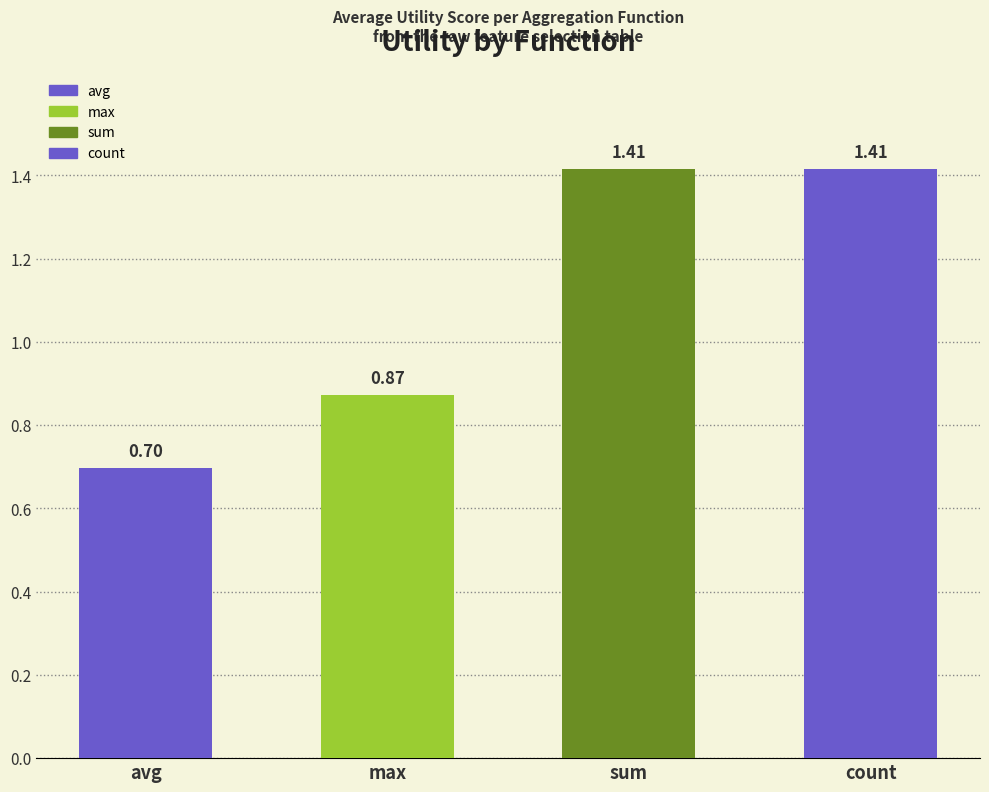

How many data points does each series have?

4